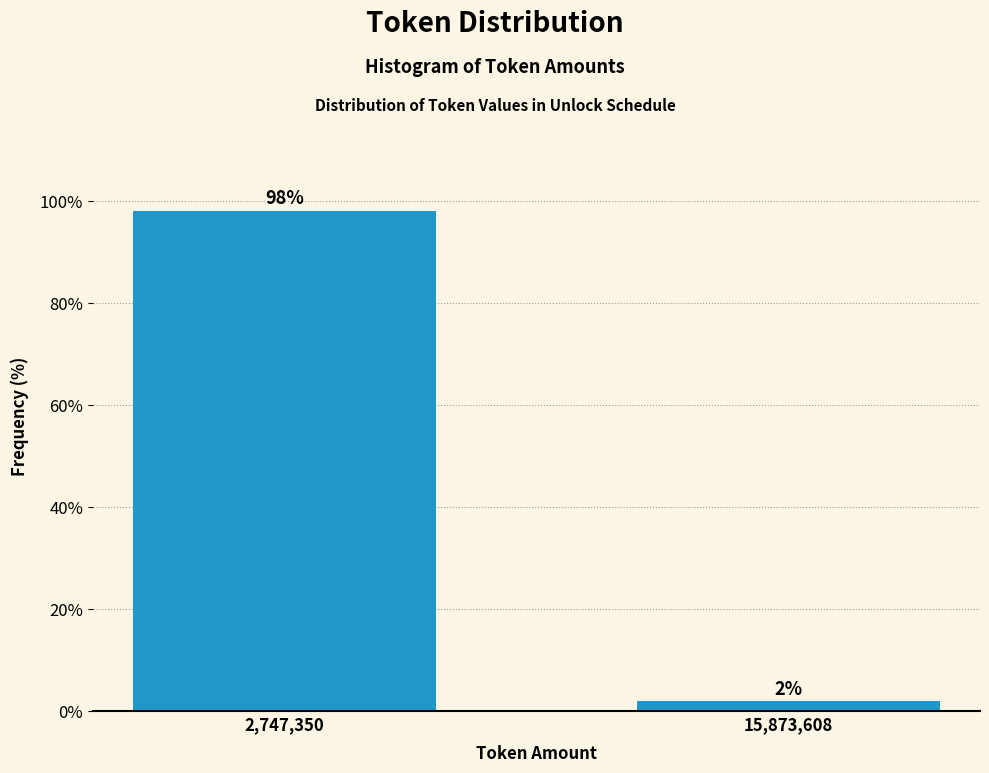

Rank the categories by value from highest to lowest.

2,747,350, 15,873,608